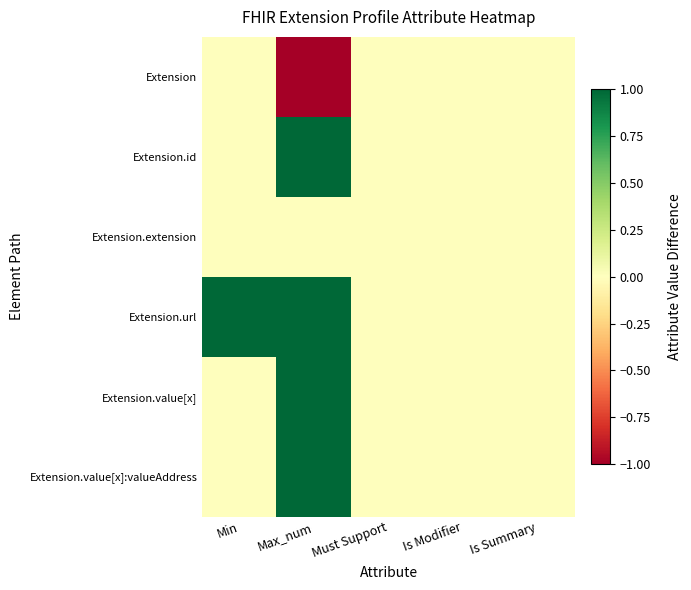

What is the total value across all series at Min?

1